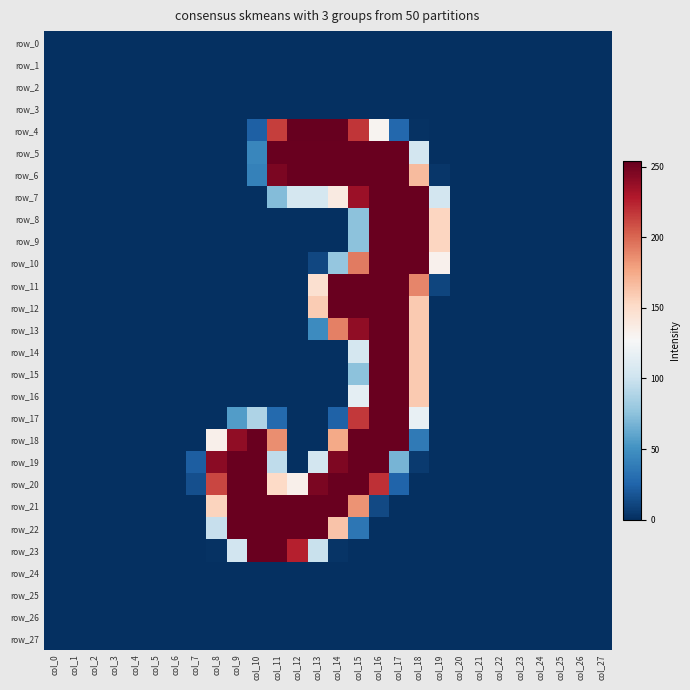

Count the number of categories in the chart.

28